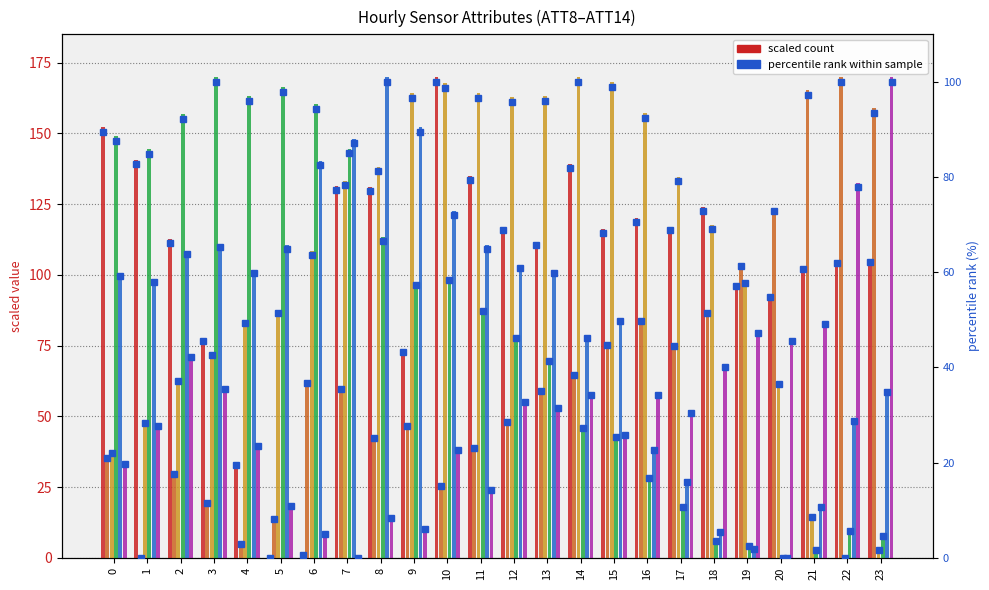

What is the total value across all series at 9?

500.3